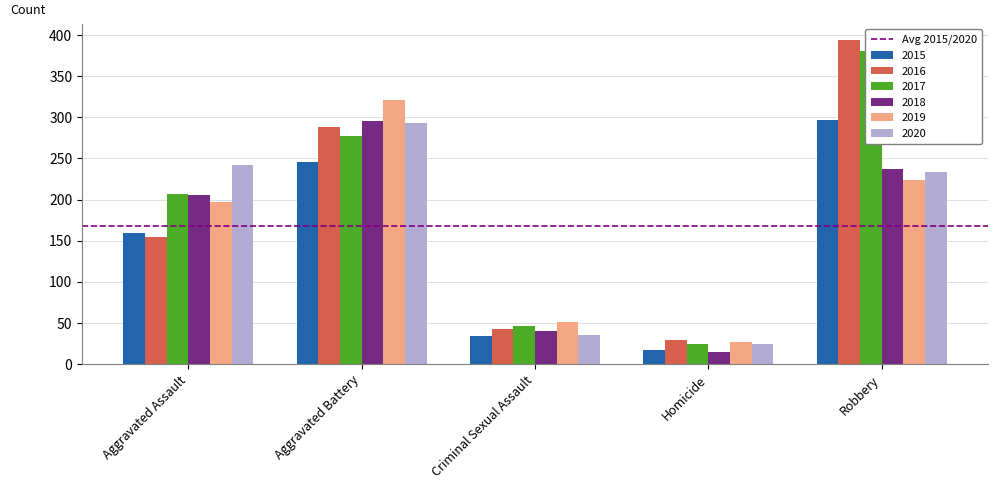

Between Aggravated Assault and Robbery, which is larger?

Robbery